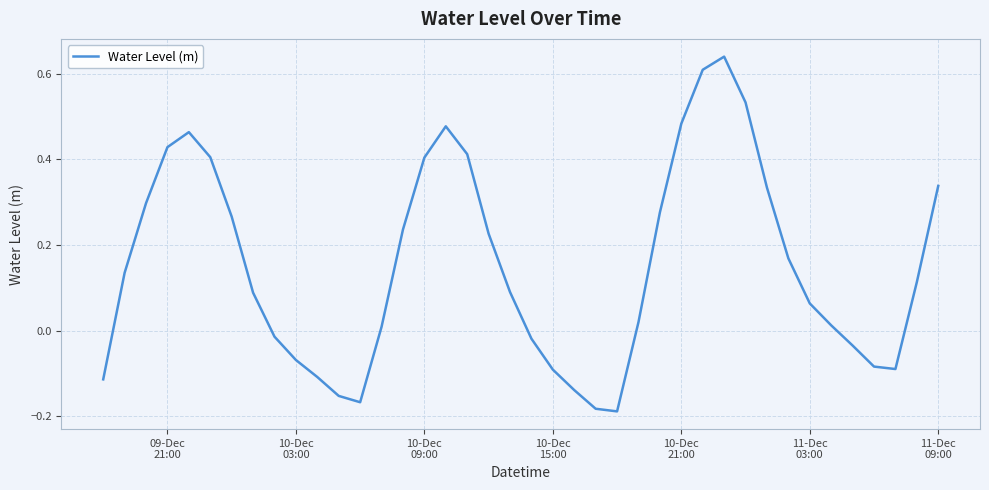

What is the difference between the maximum and minimum values?

0.8